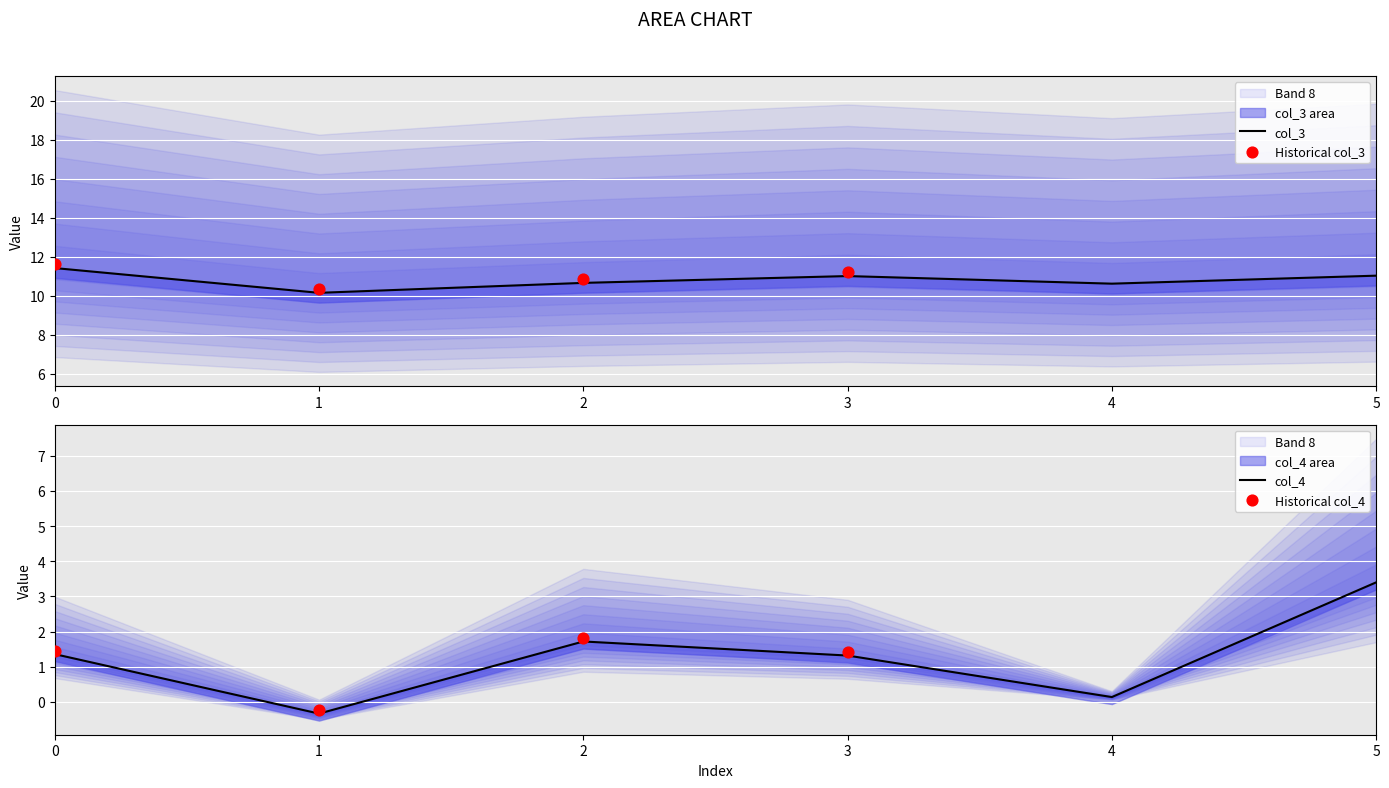

Which series reaches the maximum Y coordinate?

col_3